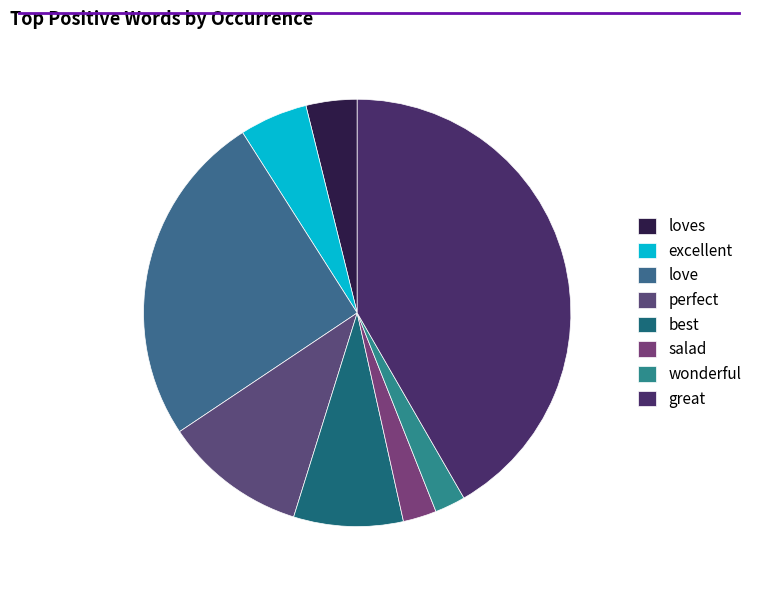

What is the total percentage of love and wonderful?

27.7%